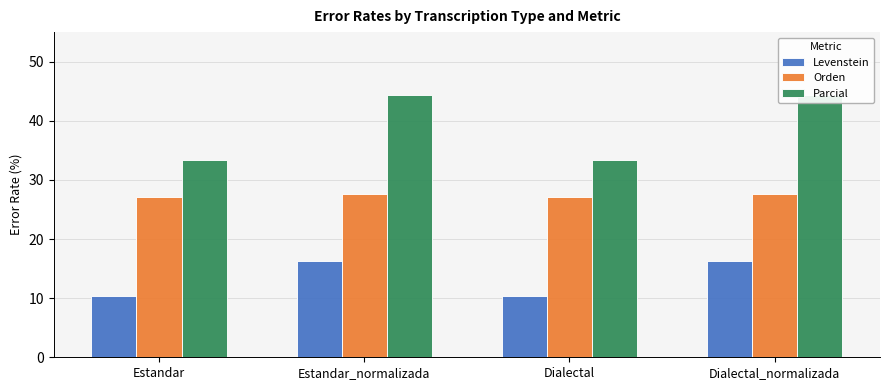

True or false: Levenstein has a value of 10.3 at Estandar.

True